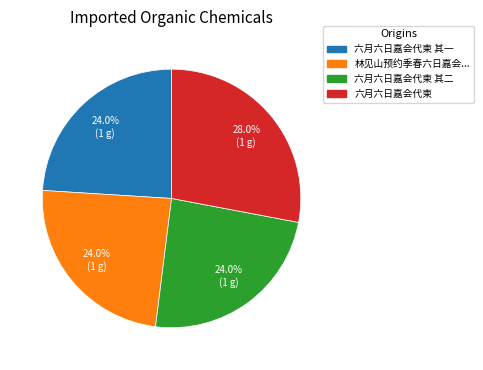

Does any single category account for the majority?

No